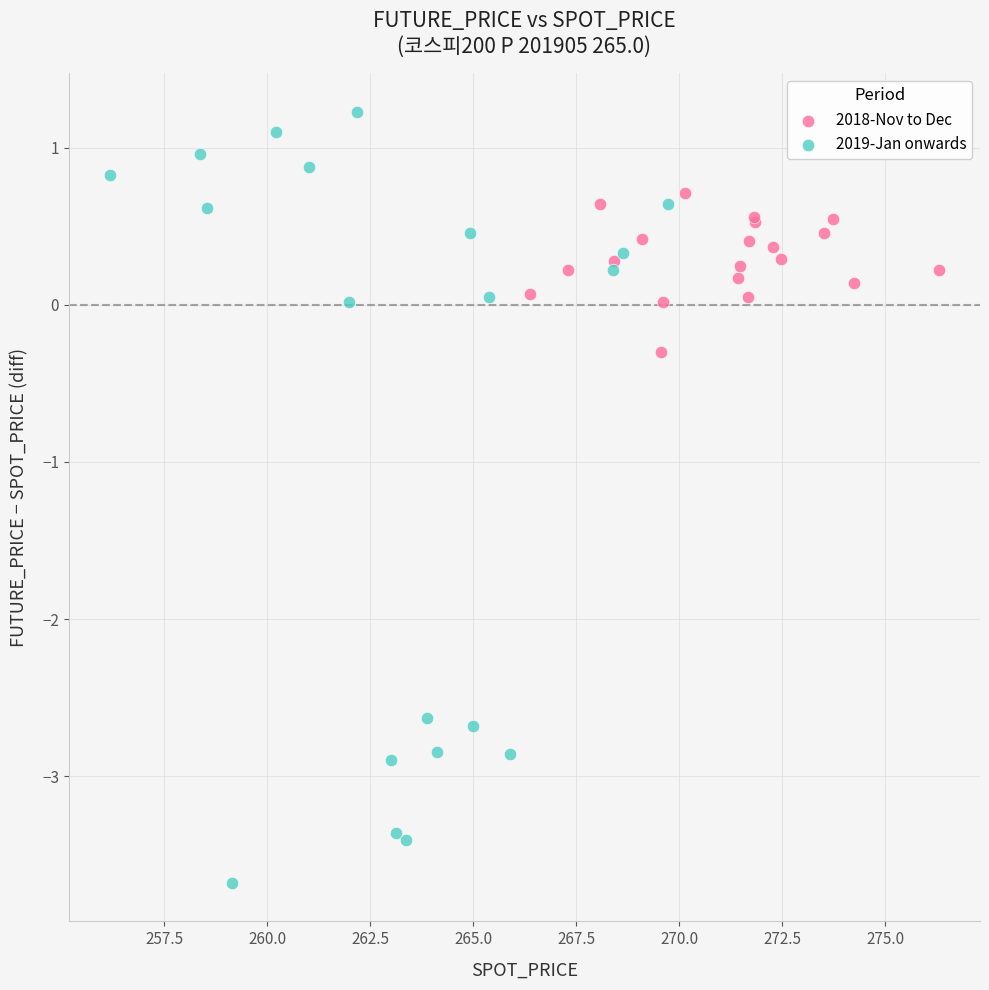

Which series reaches the maximum Y coordinate?

2019-Jan onwards